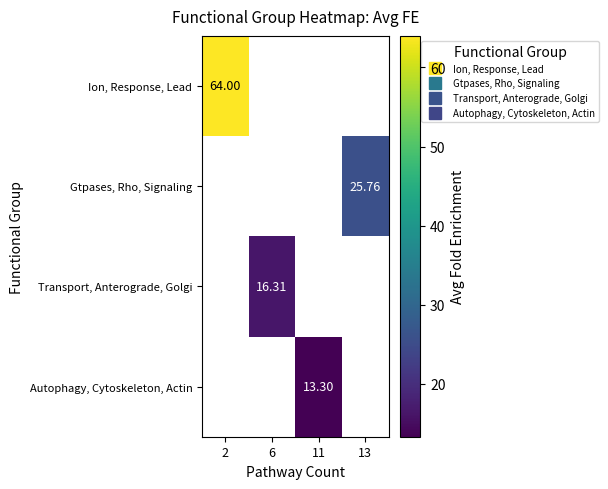

How many series are shown in this chart?

4